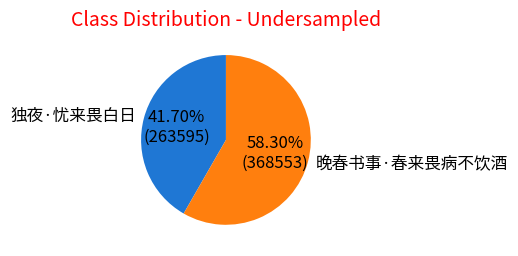

What percentage is the 独夜·忧来畏白日 slice, to the nearest percent?

42%